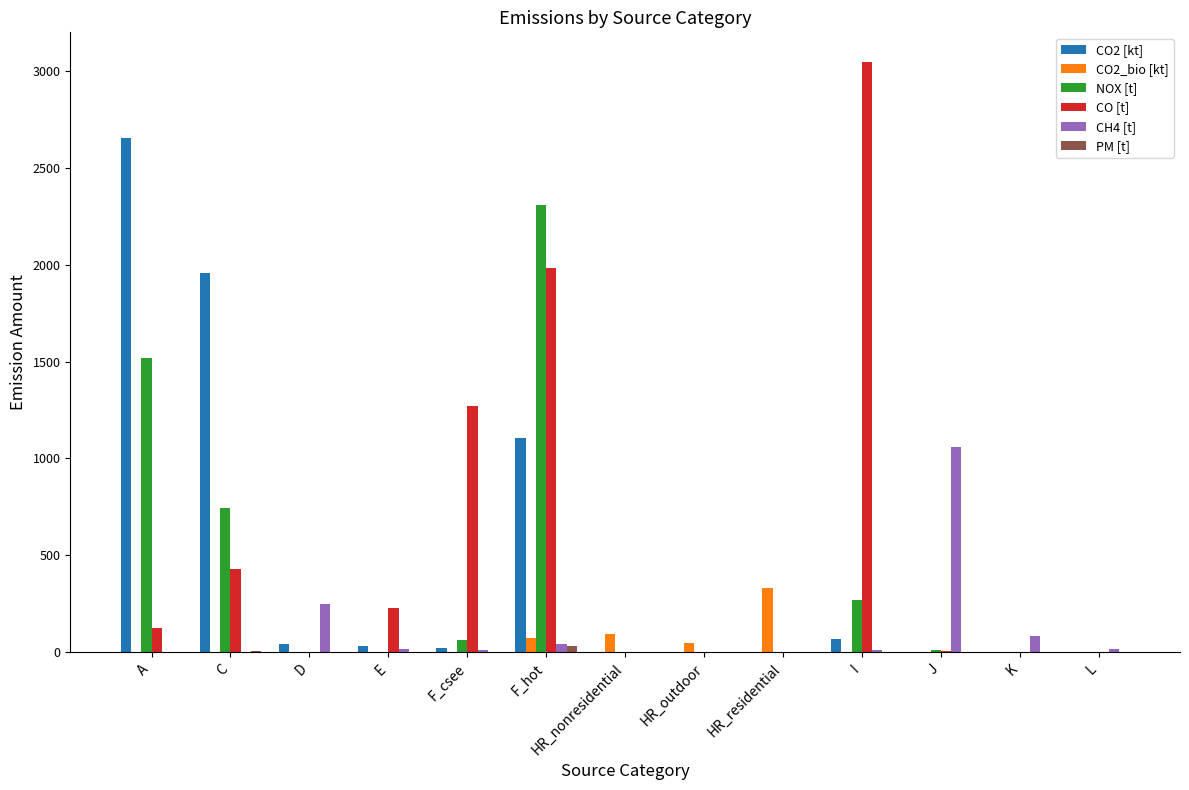

Between E and I, which series saw the biggest shift?

CO [t]